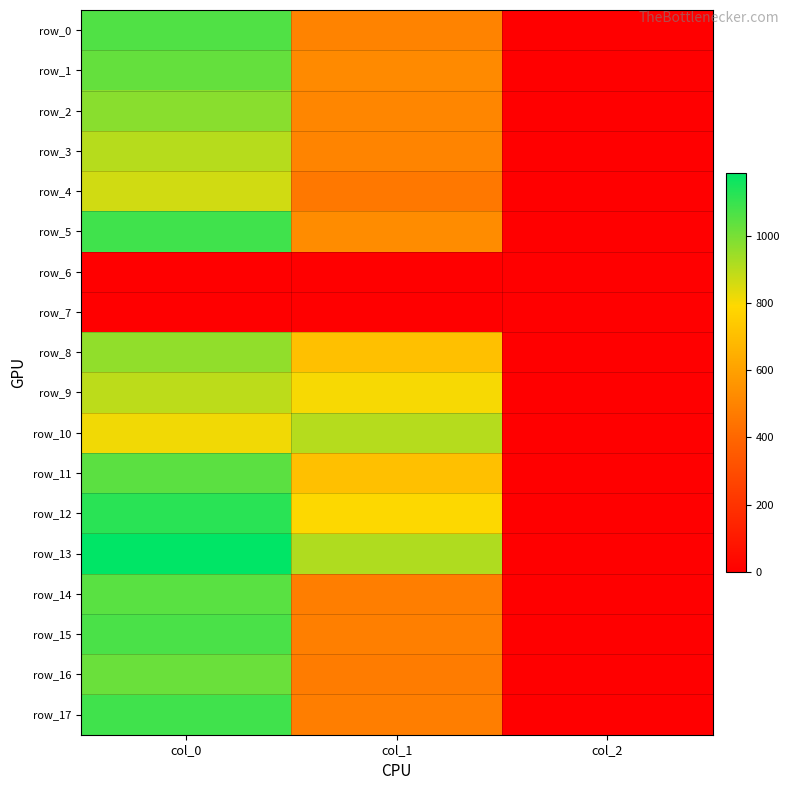

The value of row_12 at col_1 is 793.1. True or false?

True